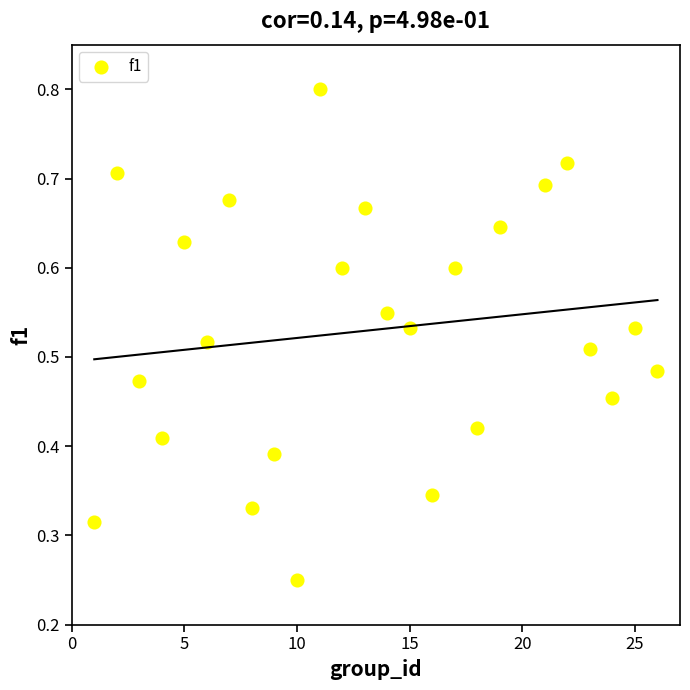

What is the range of X values (max minus min)?

25.0